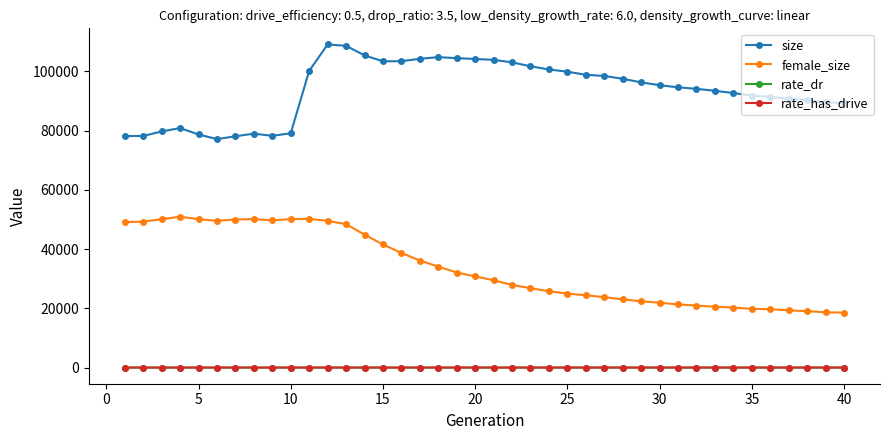

Which series has the largest total across all categories?

size